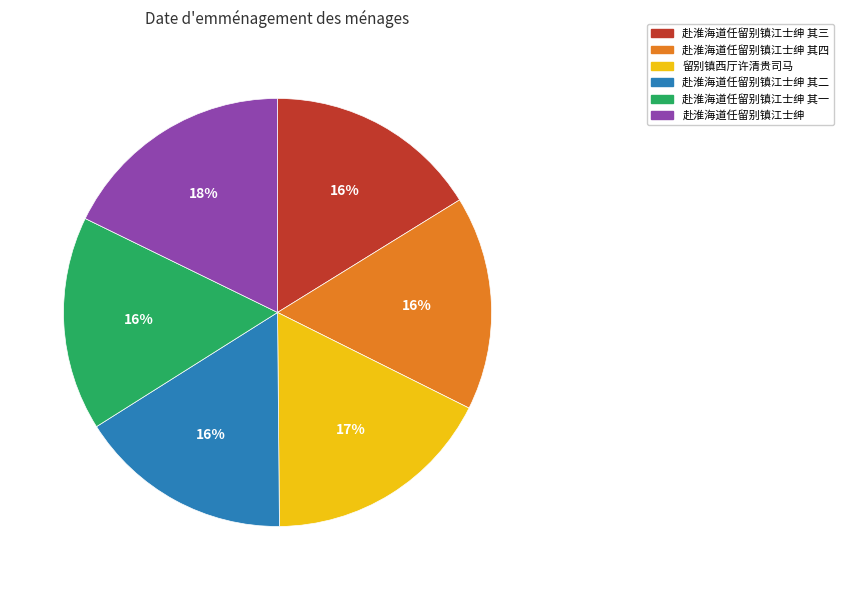

To the nearest percent, what portion does 留别镇西厅许清贵司马 represent?

17%